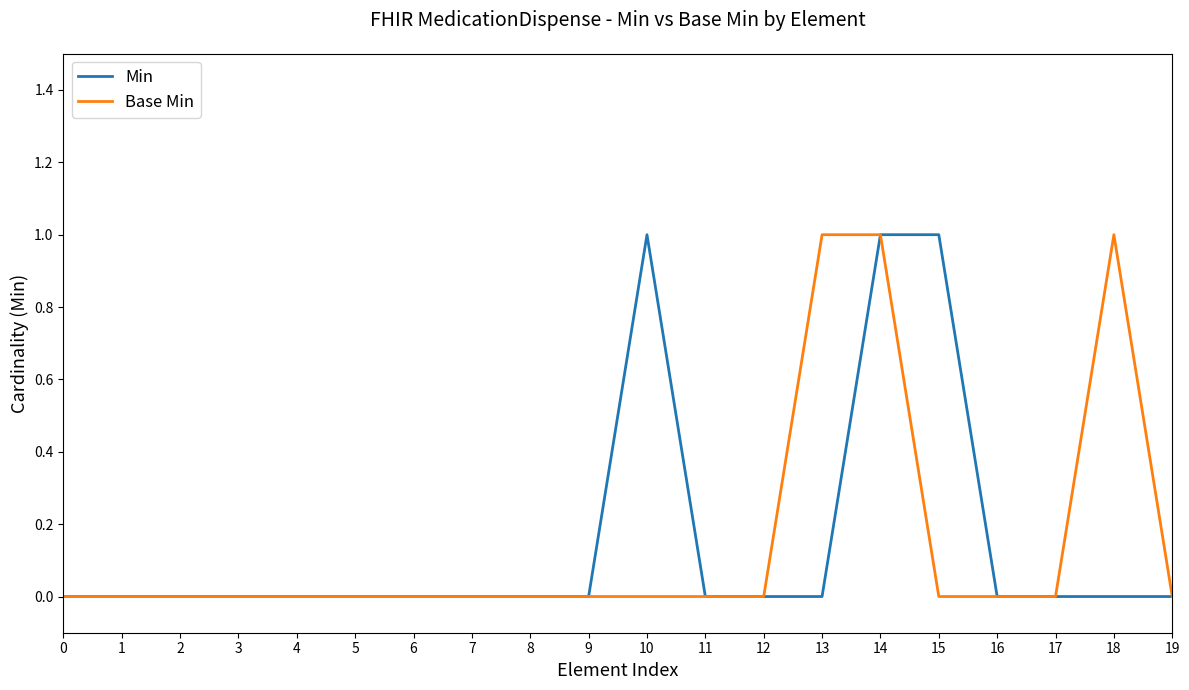

Between 10 and 17, which series saw the biggest shift?

Min